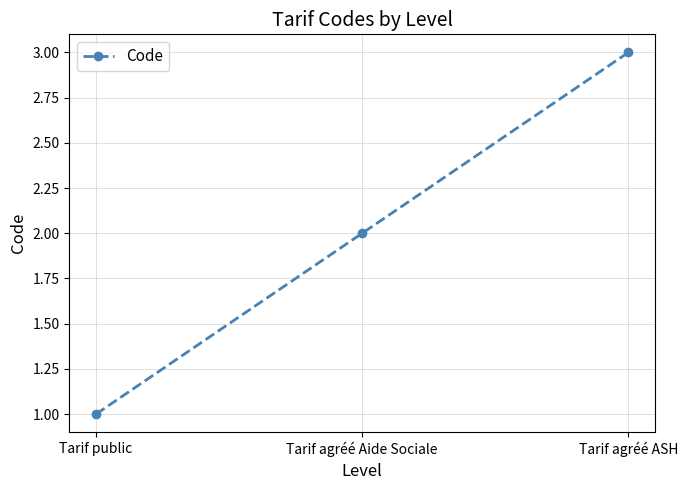

What is the label of the 3rd point from the left?

Tarif agréé ASH